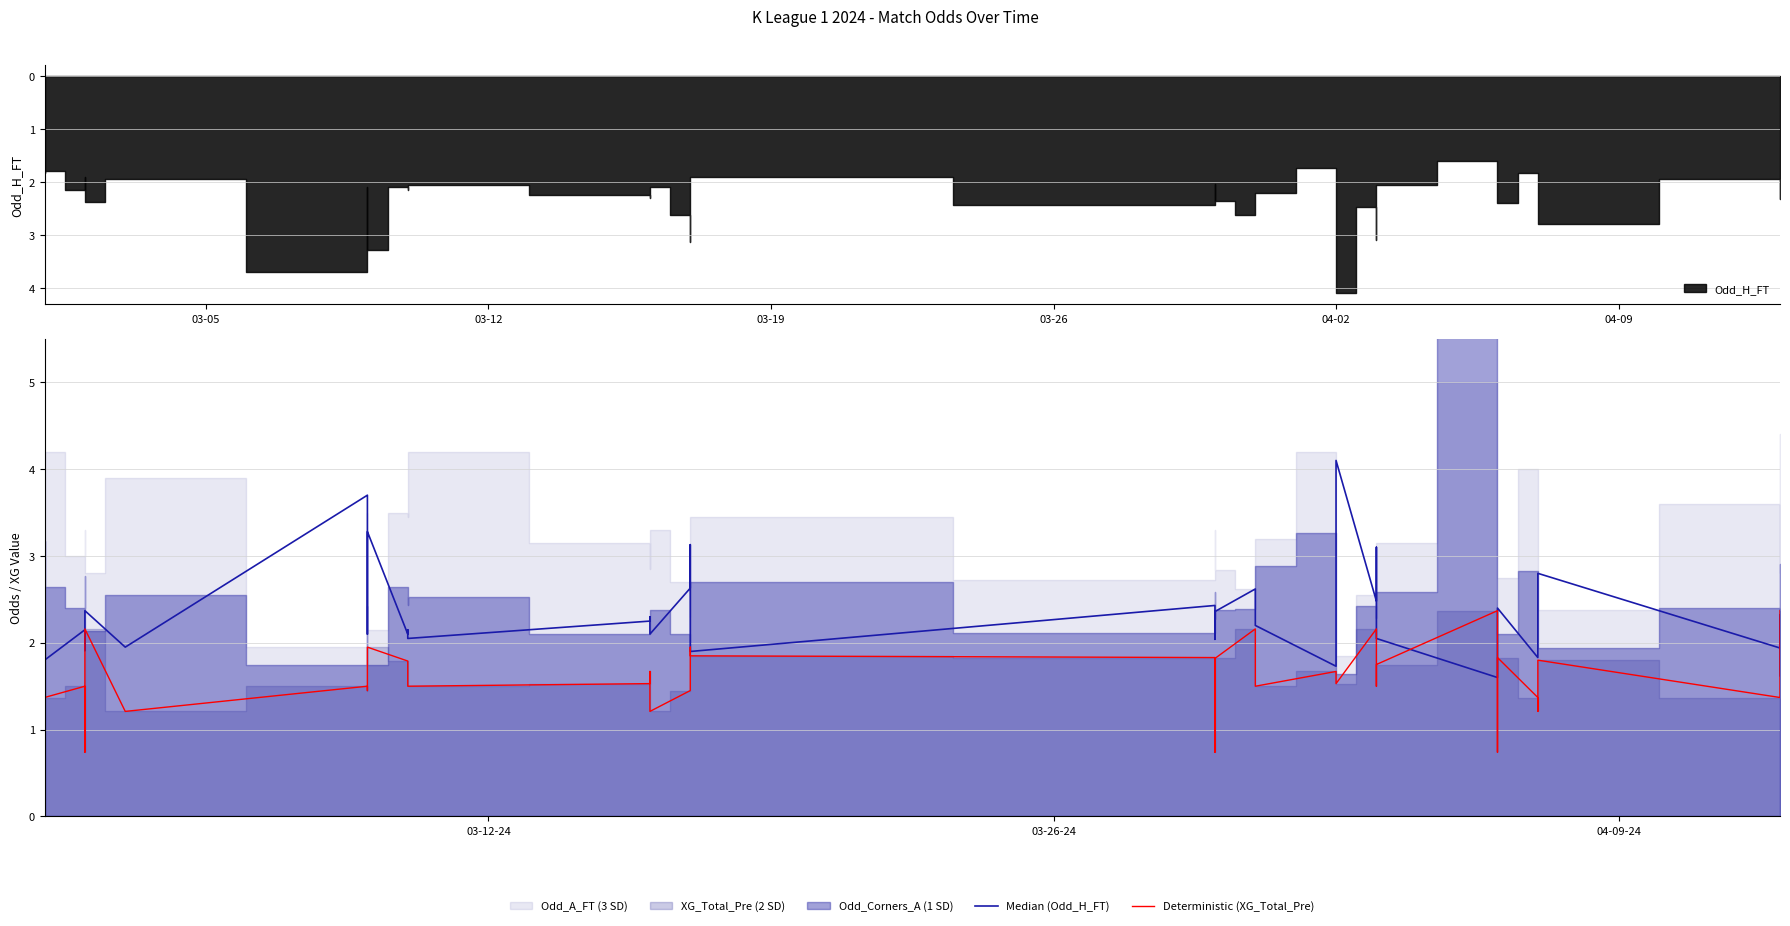

The Median (Odd_H_FT) series shows 4.2 at 26. True or false?

False